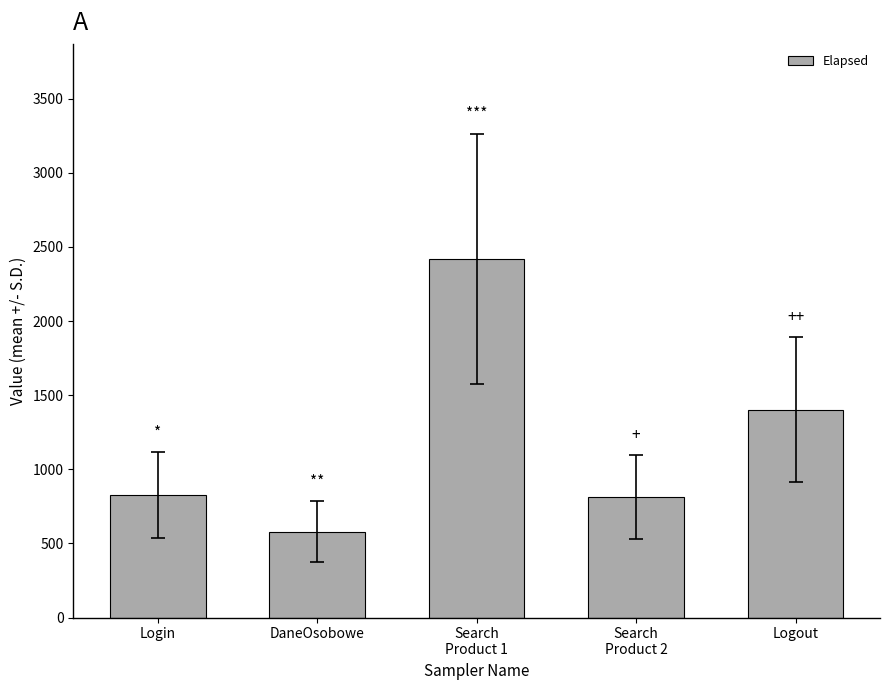

What is the value of the 3rd bar from the left?

2419